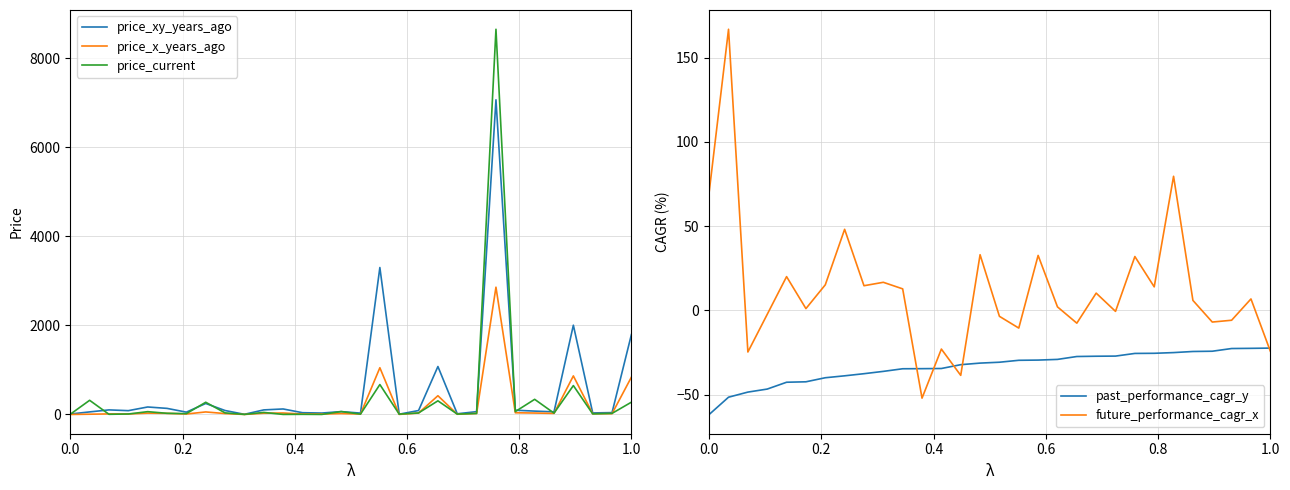

What is the maximum value for price_current?

8650.1